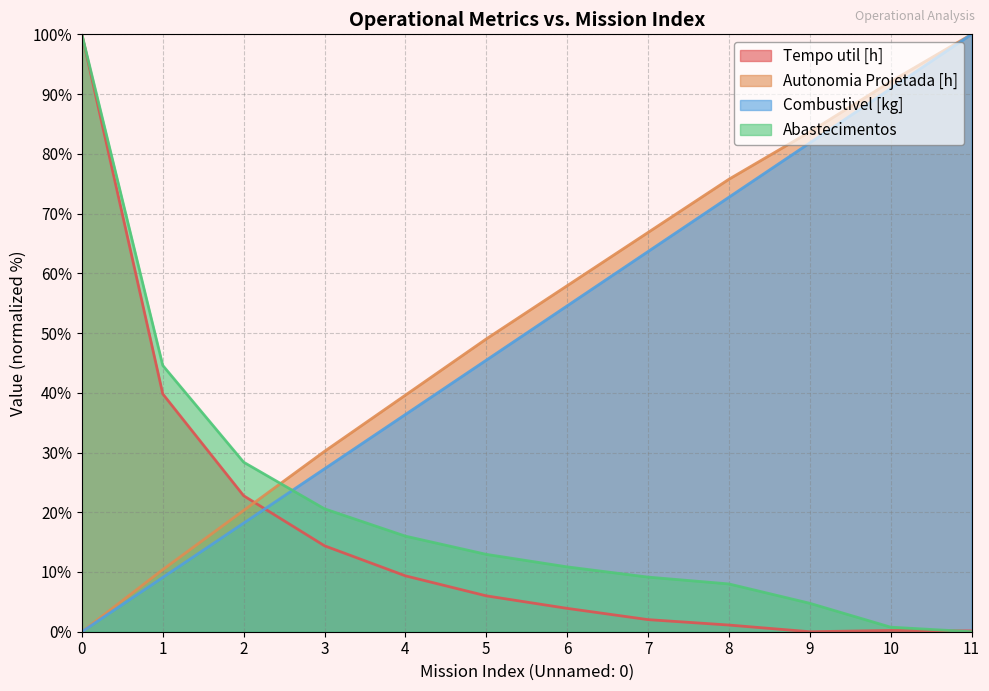

Which series has the largest total across all categories?

Autonomia Projetada [h]